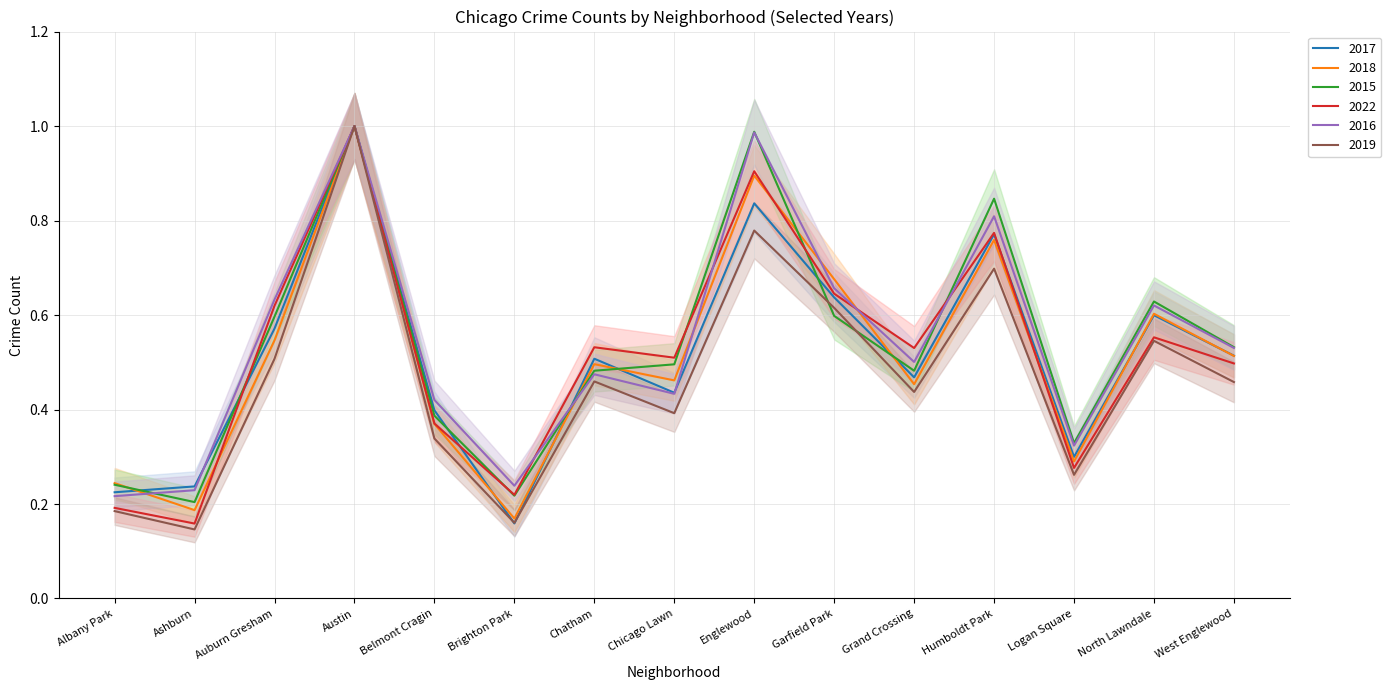

Where is 2015 nearest to the value 0?

Ashburn